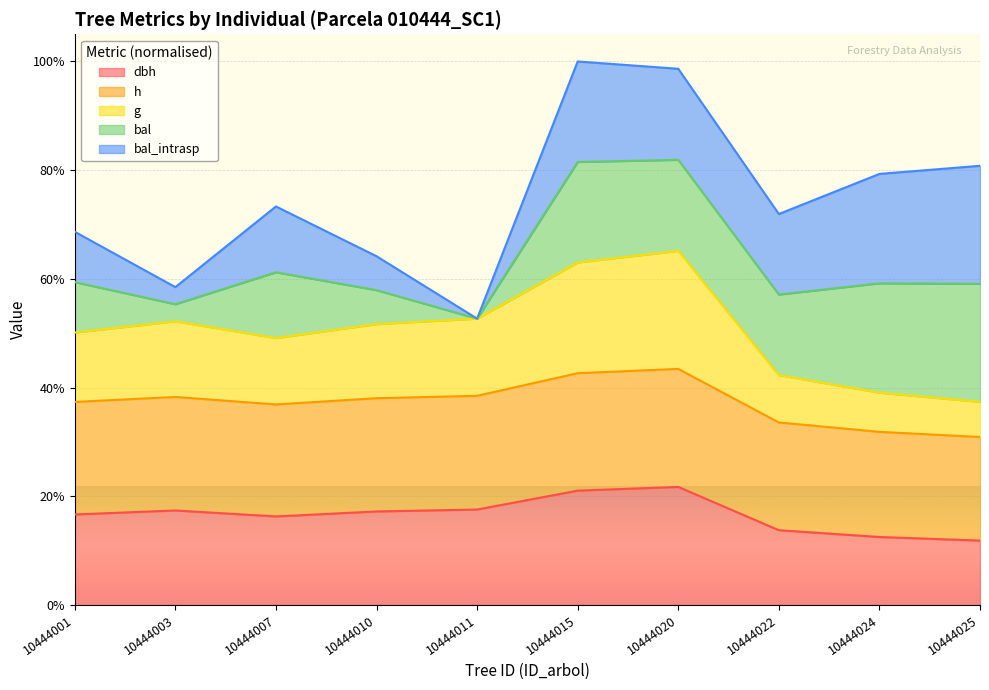

How many categories are shown in the chart?

10